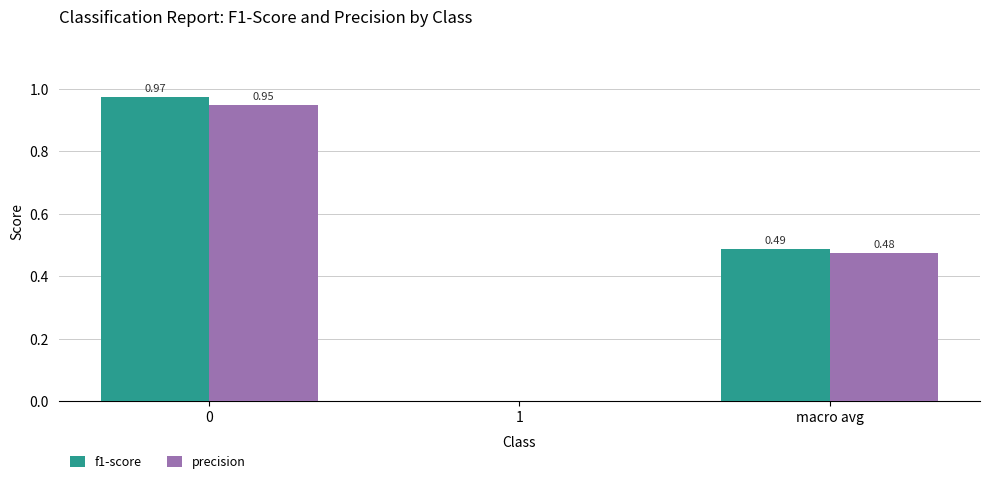

How many data points in precision are above 0?

2